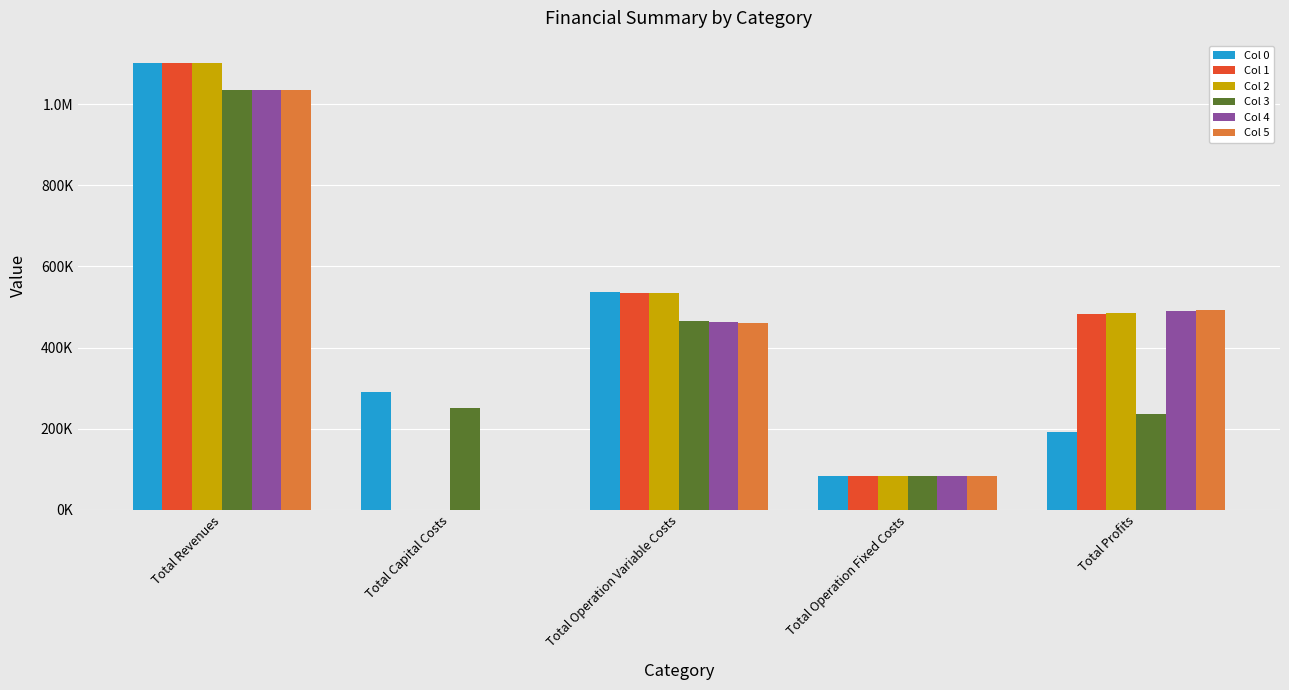

What are all the series names shown in the legend?

Col 0, Col 1, Col 2, Col 3, Col 4, Col 5